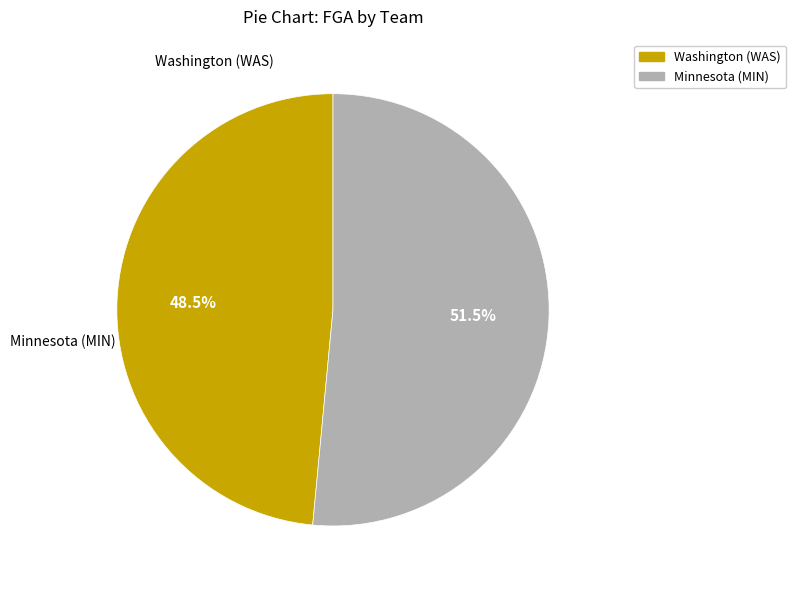

Does any single category account for the majority?

Yes